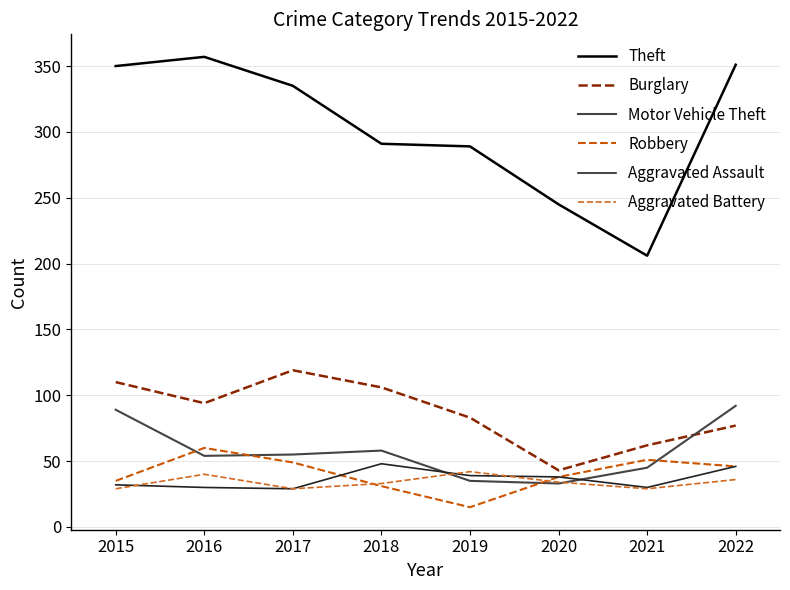

What is the smallest value displayed?

15